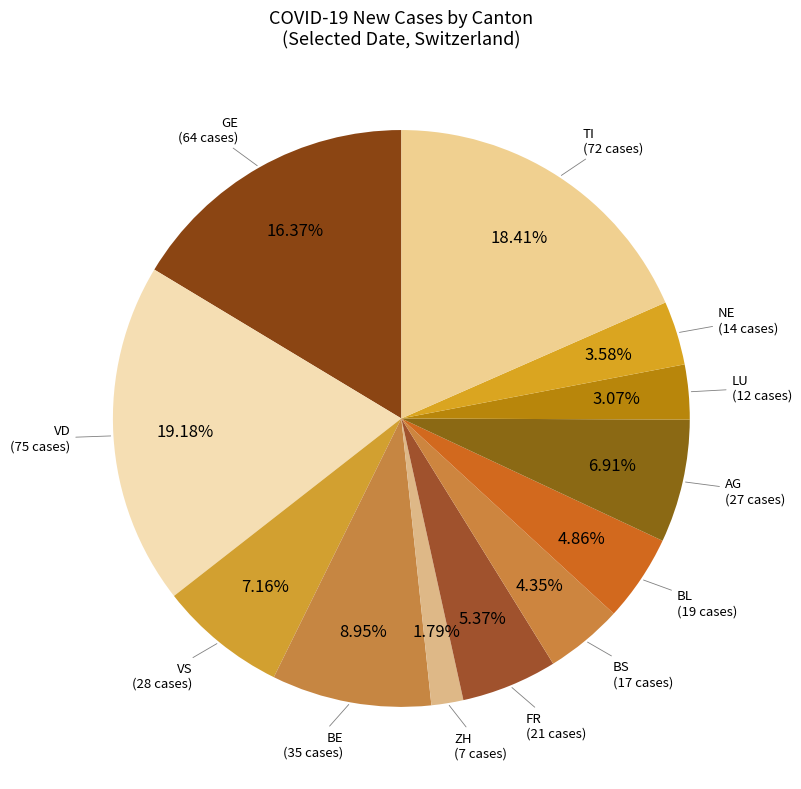

Combined, do TI and ZH account for over 50%?

No